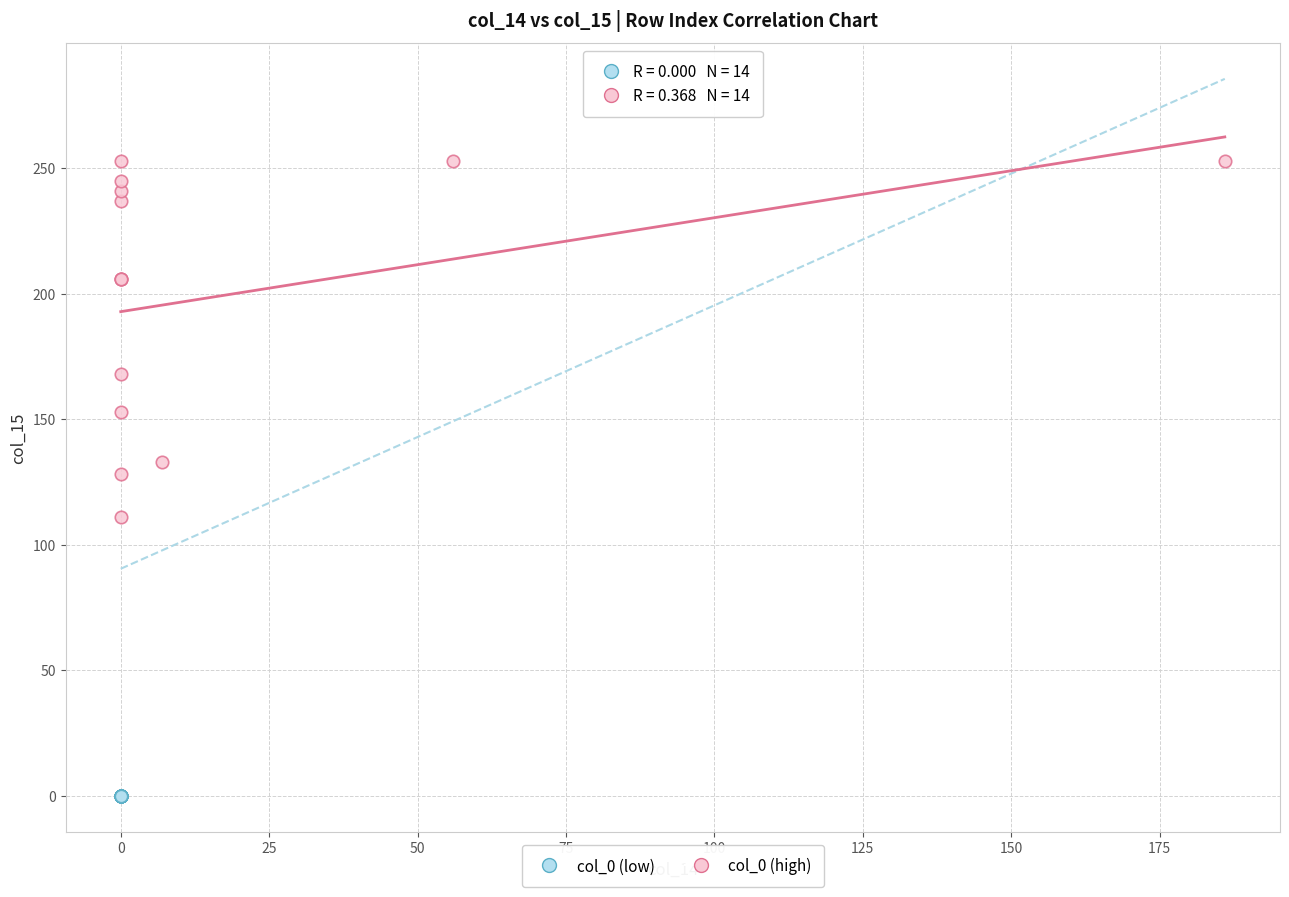

Which series contains the highest Y value?

col_0 (high)